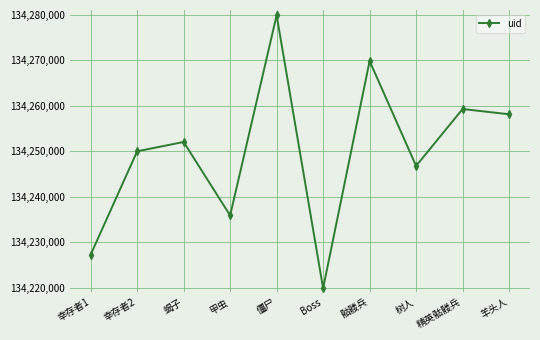

What is the change in value from 僵尸 to Boss?

-60007